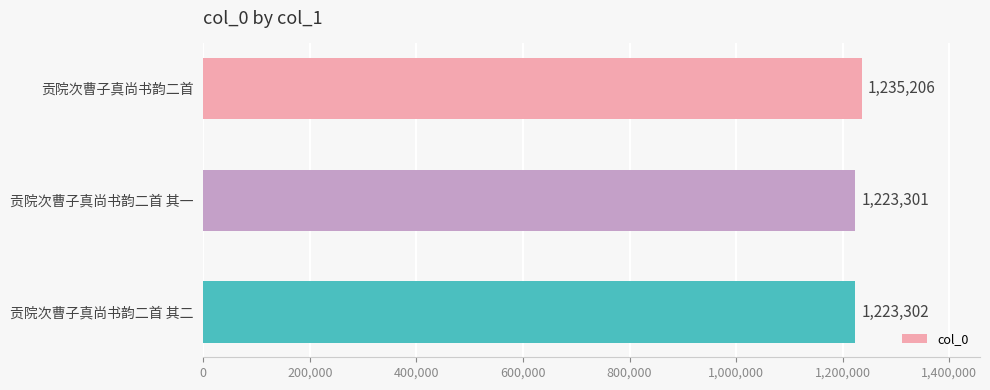

True or false: the data shows 495284 at 贡院次曹子真尚书韵二首.

False